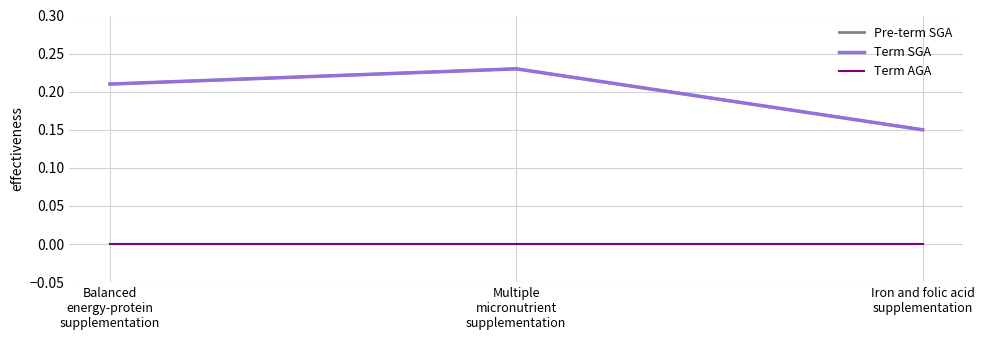

The Term AGA series shows 0.0 at Balanced
energy-protein
supplementation. True or false?

True